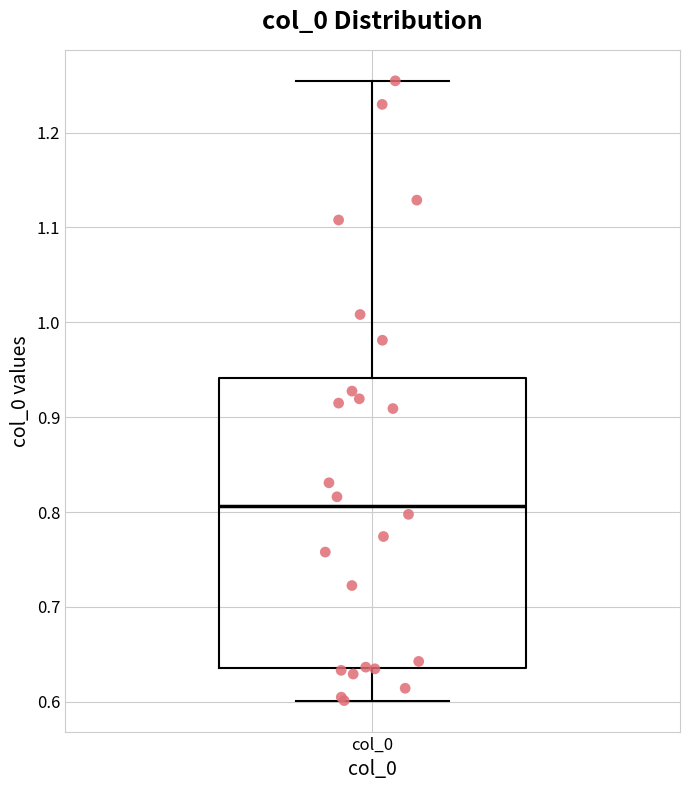

Transcribe this box plot: give where the median line is, the range the box spans, and where the two whiskers end, as read against the y-axis. The values are not printed on the chart, so give them approximately, as read against the axis.

median 0.81, box 0.64 to 0.94, whiskers 0.60 to 1.25